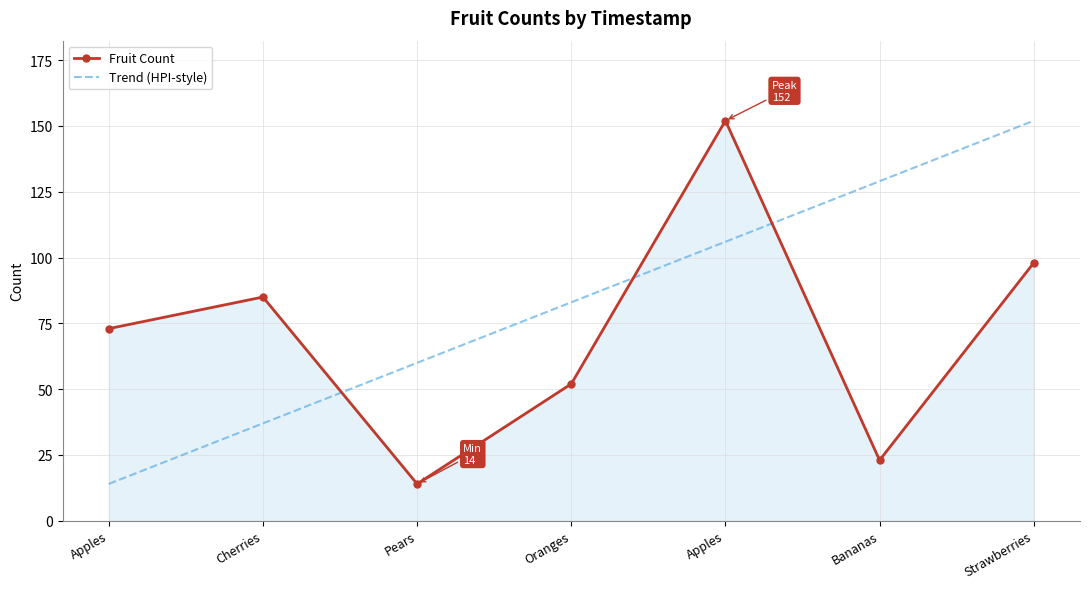

What are all the series names shown in the legend?

Fruit Count, Trend (HPI-style)